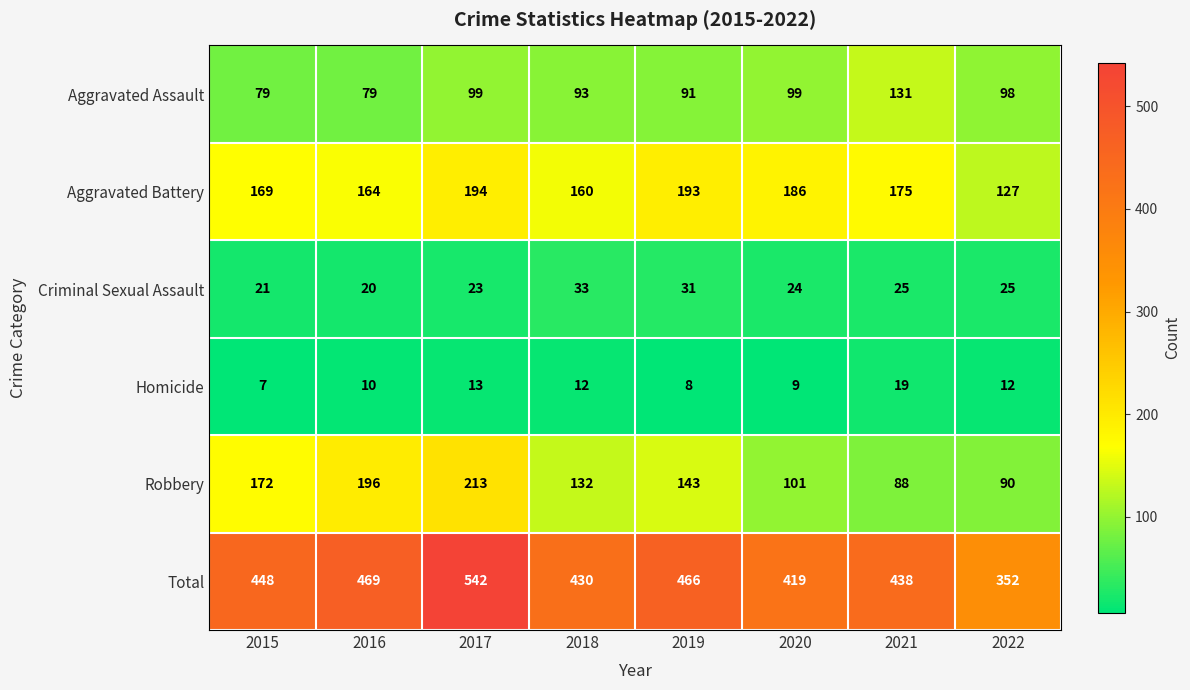

How many data points in Robbery are less than 143?

4